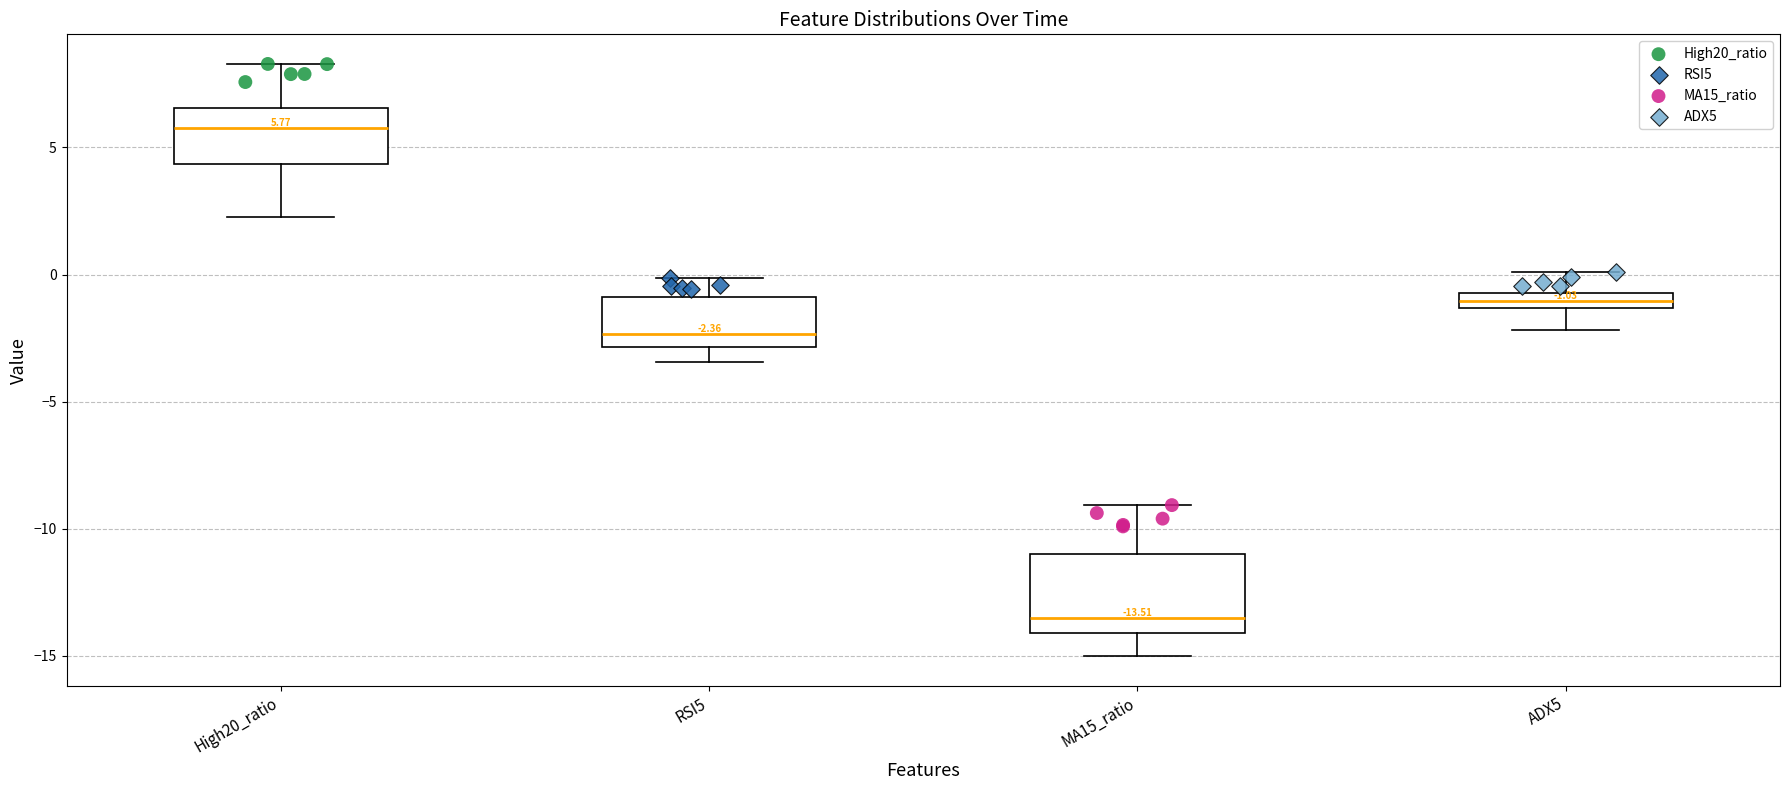

Comparing the boxes themselves (not the whiskers), which one is the tallest?

MA15_ratio